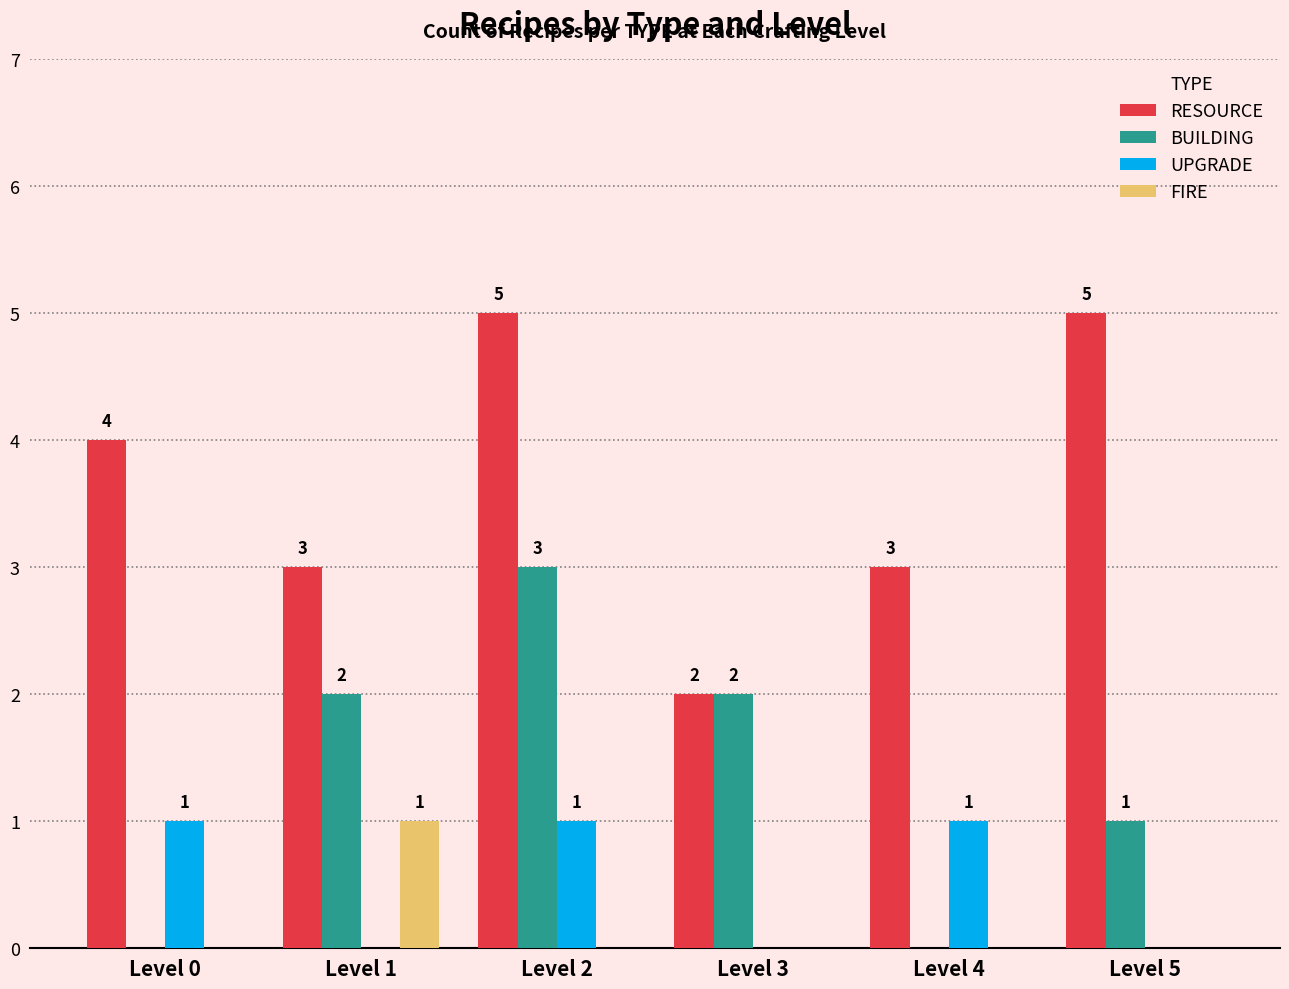

How many BUILDING values are between 0 and 2?

5